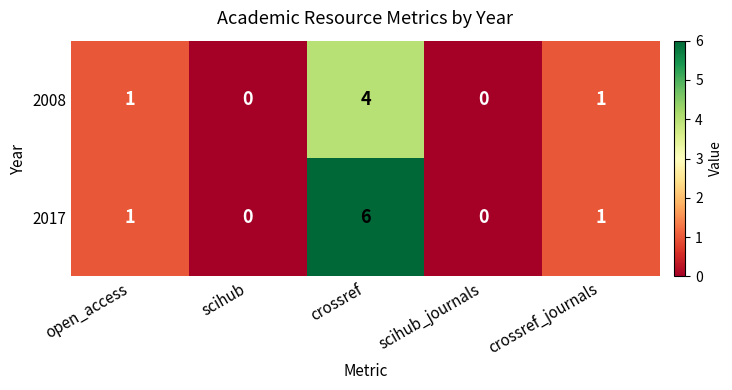

Is the value of 2008 at scihub greater than the value of 2017 at crossref_journals?

No